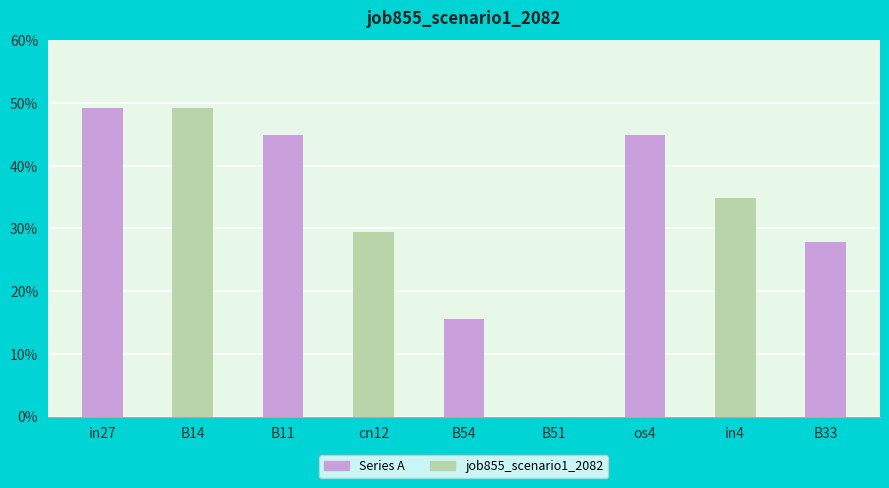

Reading right to left, transcribe all the data shown in this chart.

0.3	0.3	0.4	0.0	0.2	0.3	0.4	0.5	0.5